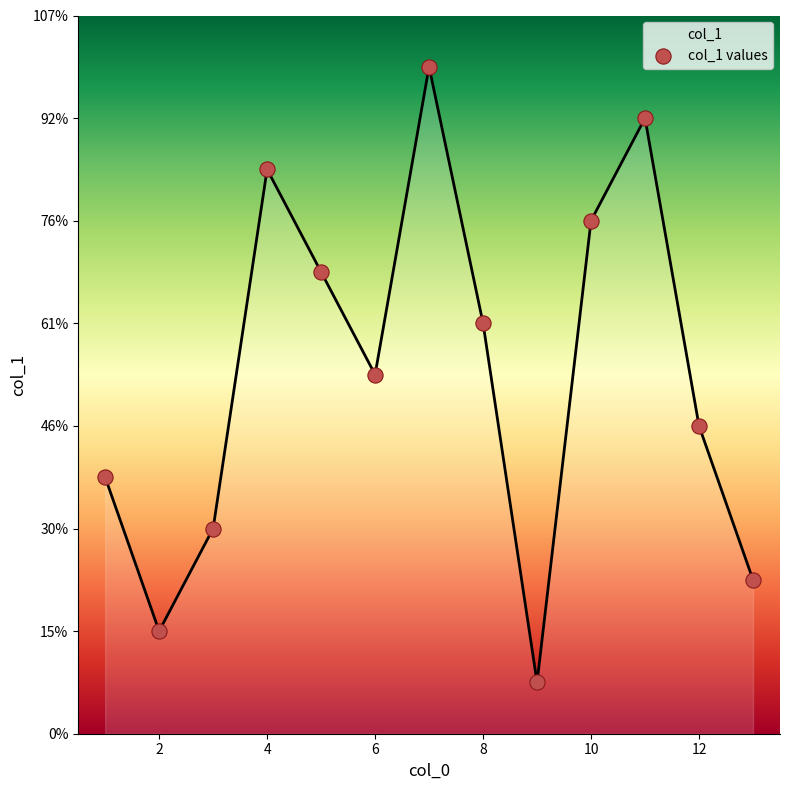

Is this an area chart (filled region under the line)?

Yes